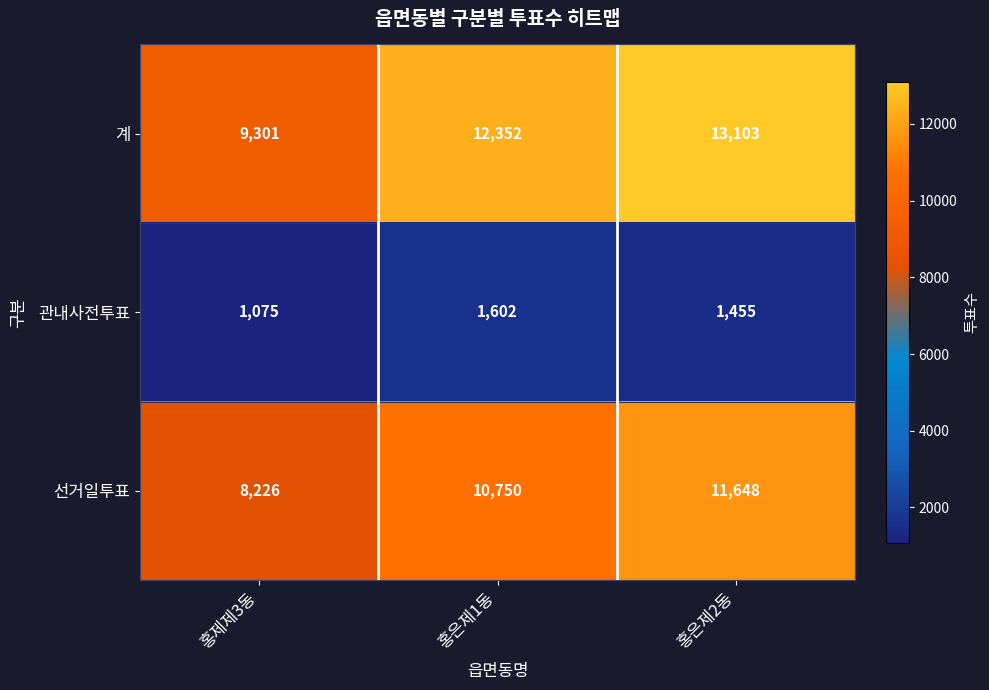

Reading left to right, list all the values displayed in this chart.

계: 9301	12352	13103
관내사전투표: 1075	1602	1455
선거일투표: 8226	10750	11648